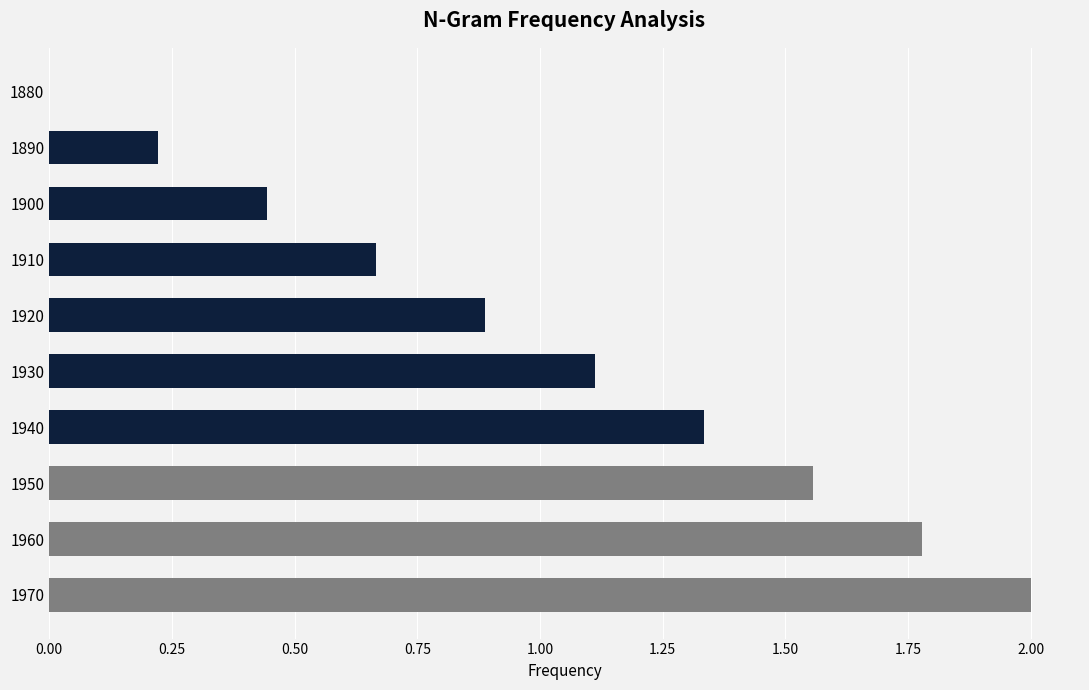

What is the sum of all values?

10.0